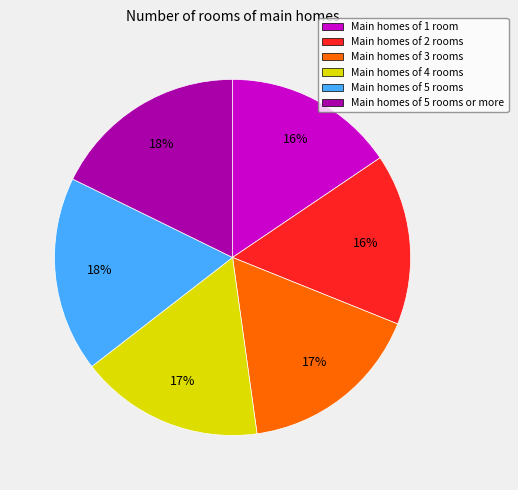

To the nearest percent, what is the difference between the largest and smallest slice percentages?

2%